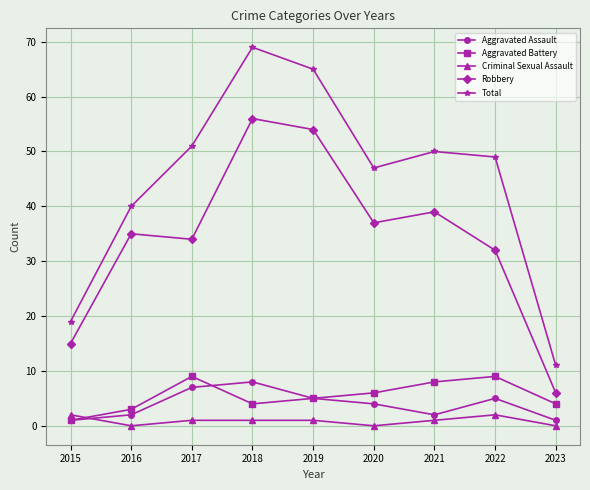

How many data points in Robbery are less than 35?

4